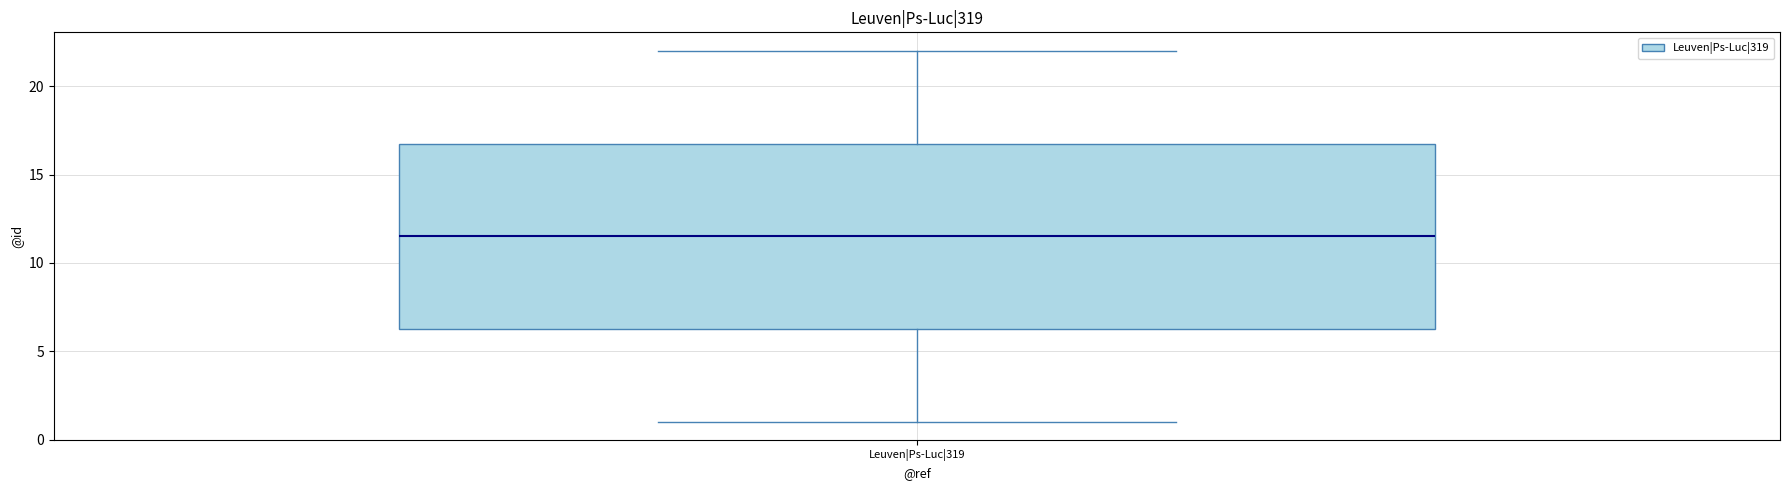

Where is the lower edge of the box for Leuven|Ps-Luc|319 on the y-axis? The values are not printed on the chart, so give them approximately, as read against the axis.

6.5